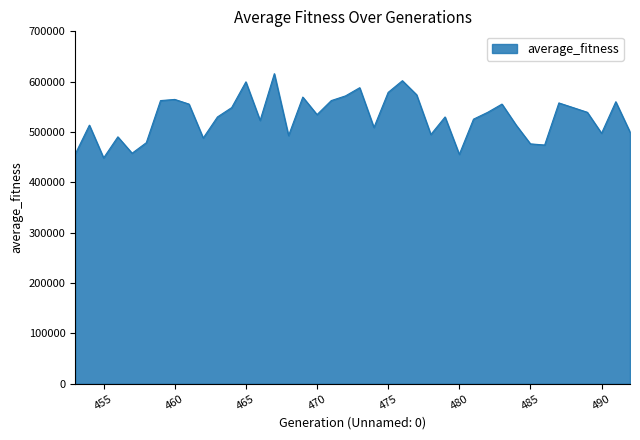

What is the minimum value shown in the chart?

448586.6